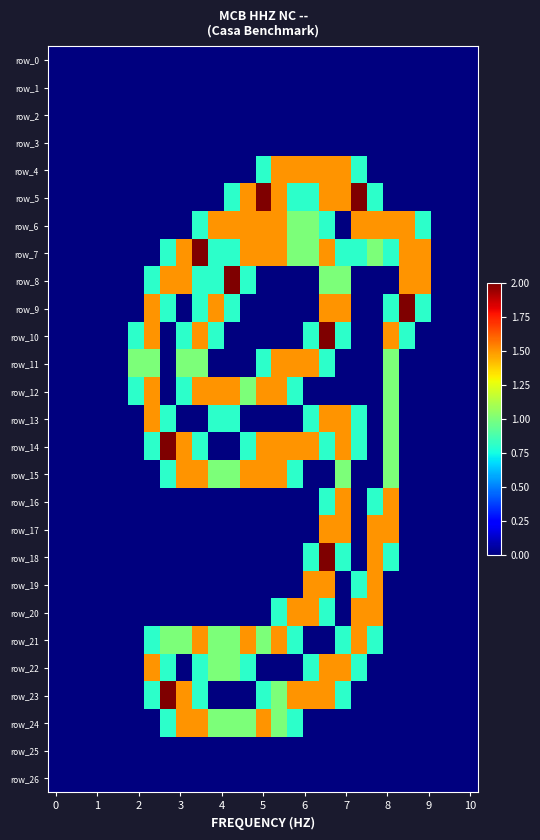

How many row_21 values are between 0 and 1?

23